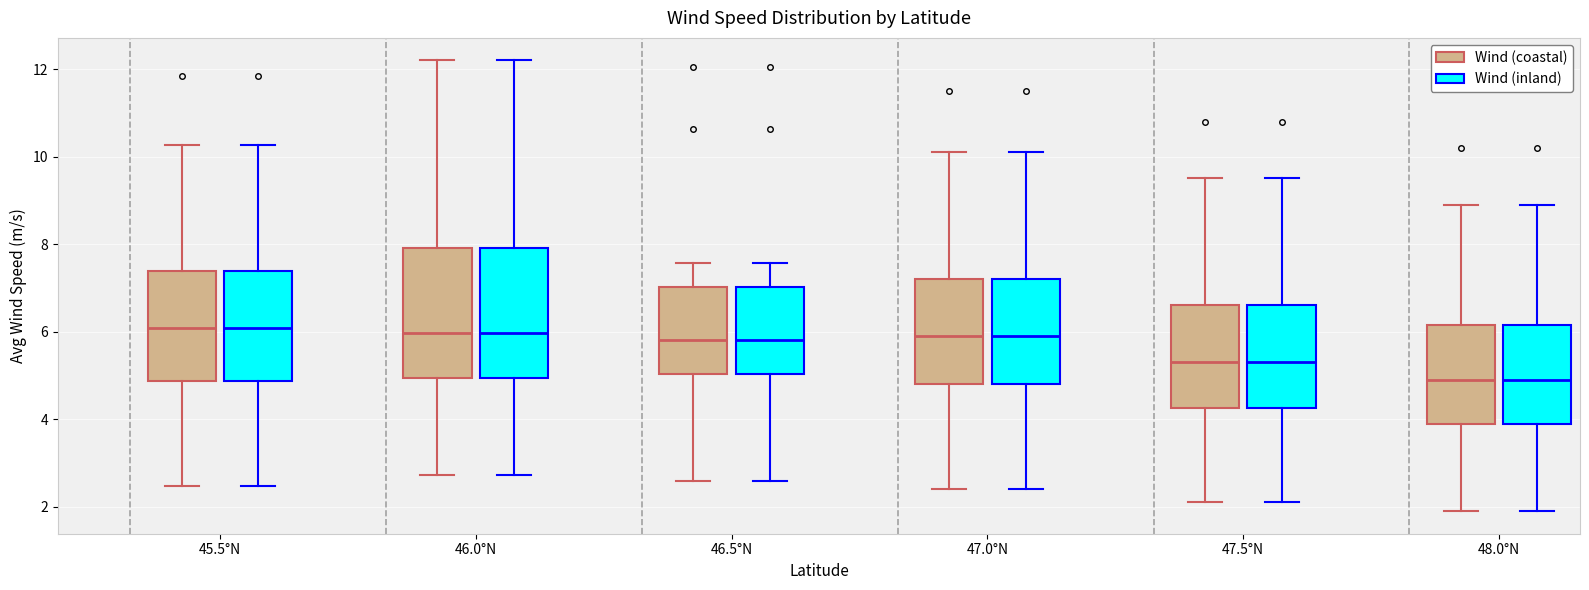

Where does the median line of the box for 48.0°N (Wind (inland)) sit on the y-axis? The values are not printed on the chart, so give them approximately, as read against the axis.

5.0